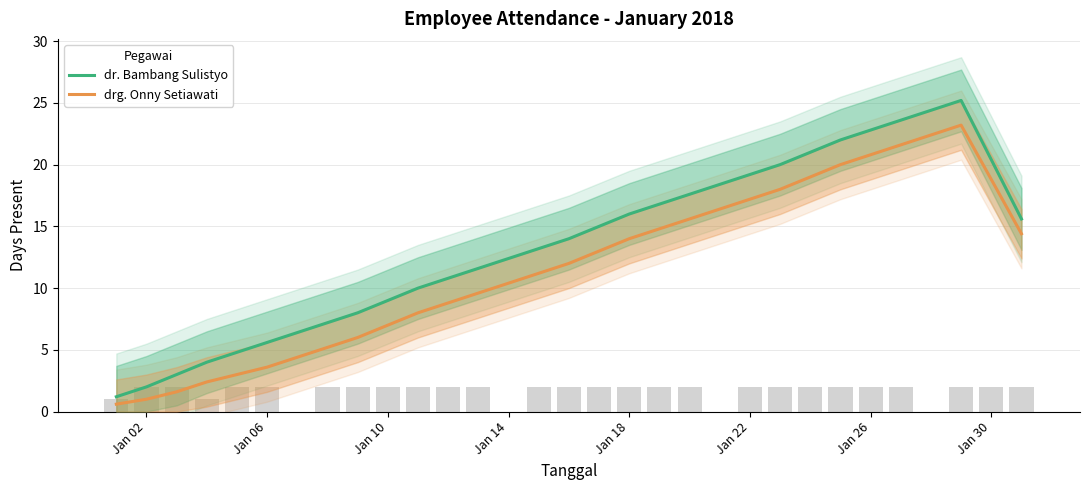

Are the bars grouped side by side (vs. stacked)?

Yes